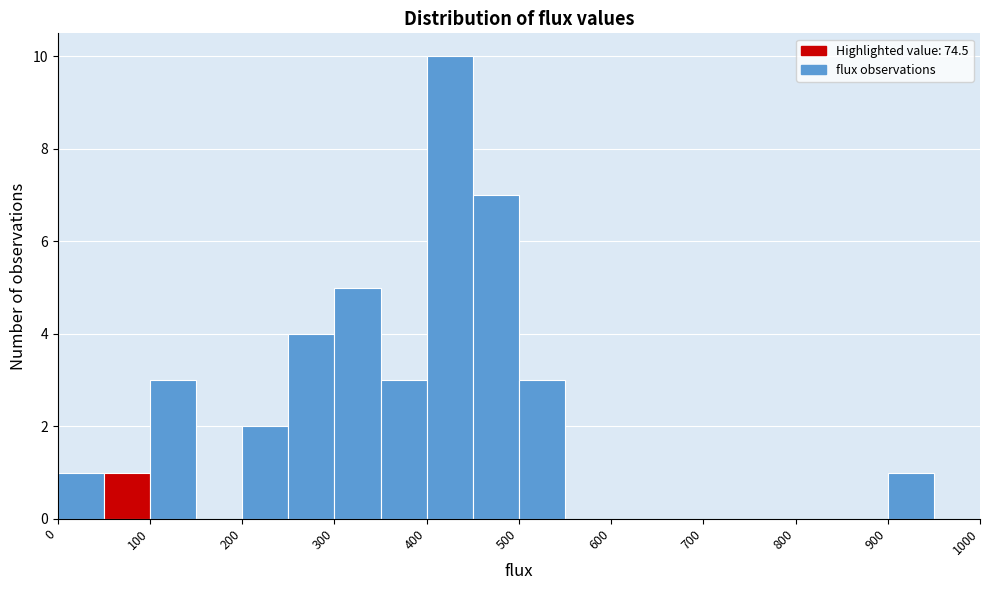

Over which range of the x-axis is the bar tallest?

400 to 450